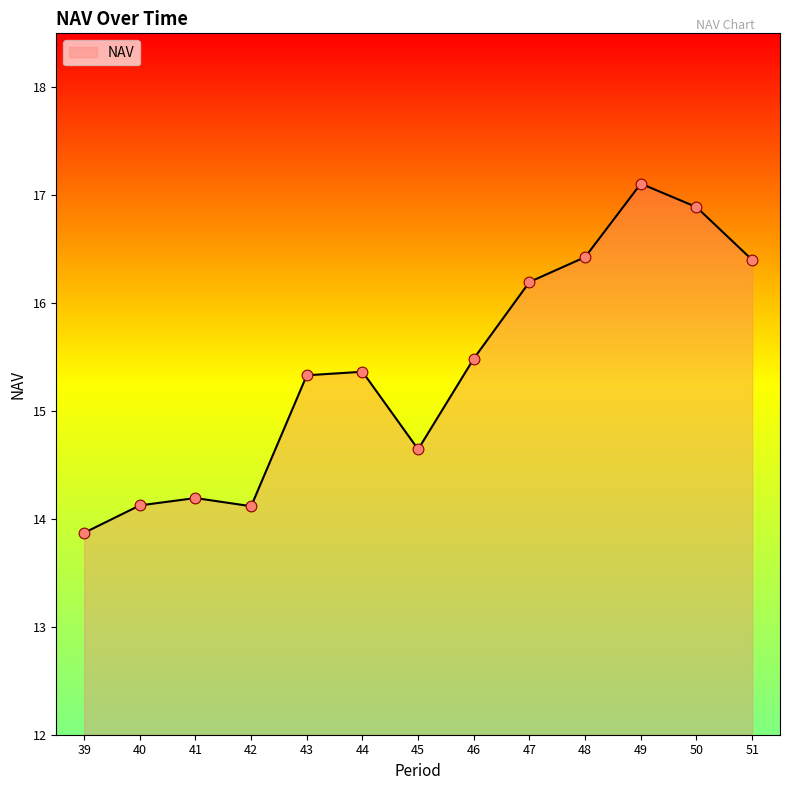

What is the change in value from 39 to 44?

+1.5